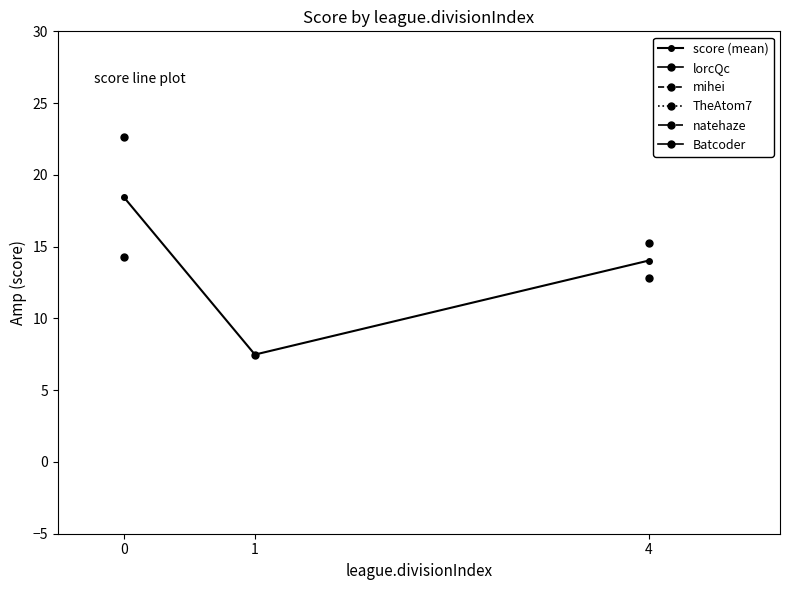

Reading left to right, extract all data points from this chart.

0=18.5	1=7.5	4=14.0